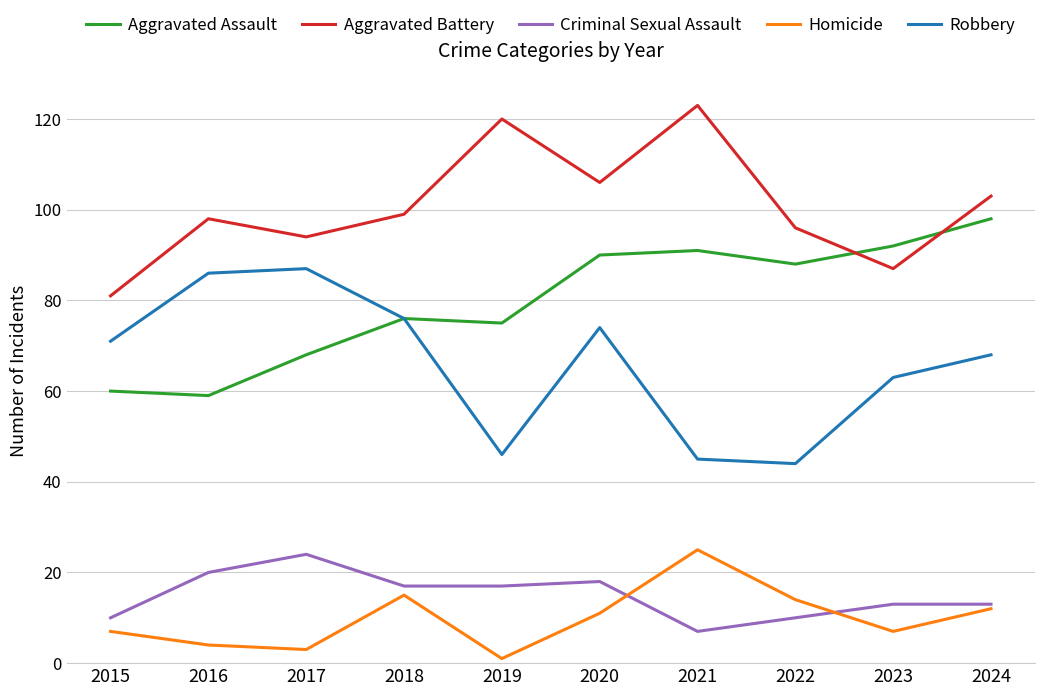

Rank the series at 2019 from lowest to highest value.

Homicide, Criminal Sexual Assault, Robbery, Aggravated Assault, Aggravated Battery